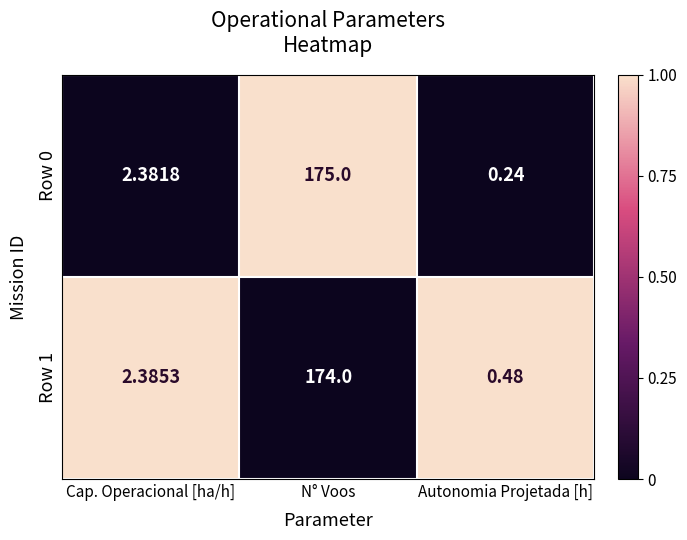

At which category does the chart reach its peak across all series?

N° Voos